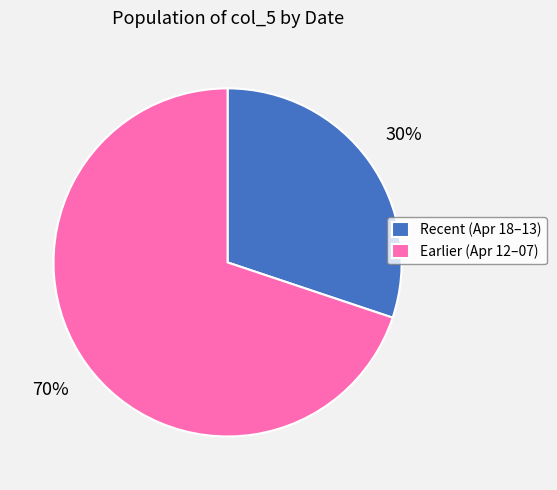

Combined, do Earlier (Apr 12–07) and Recent (Apr 18–13) account for over 50%?

Yes